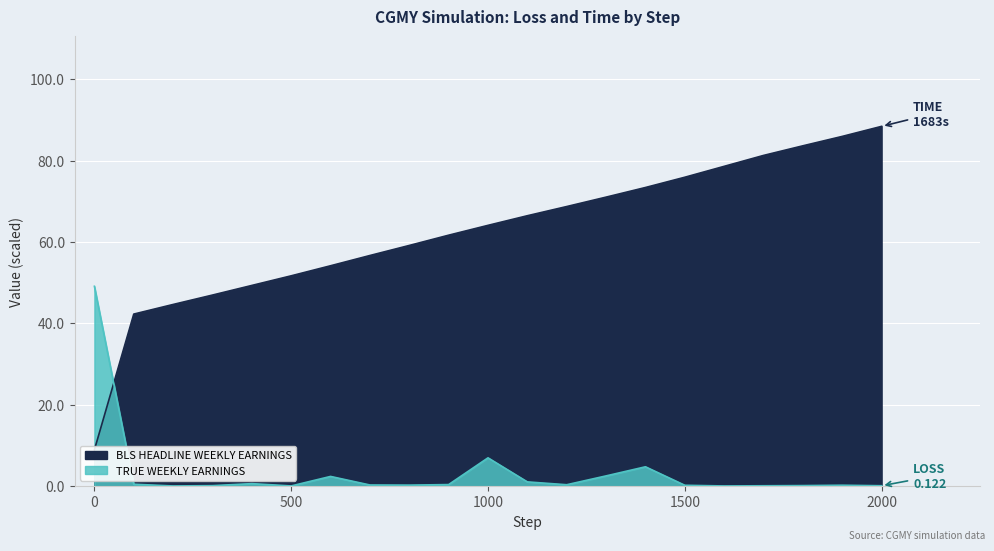

Does the chart display data point markers on the line(s)?

No